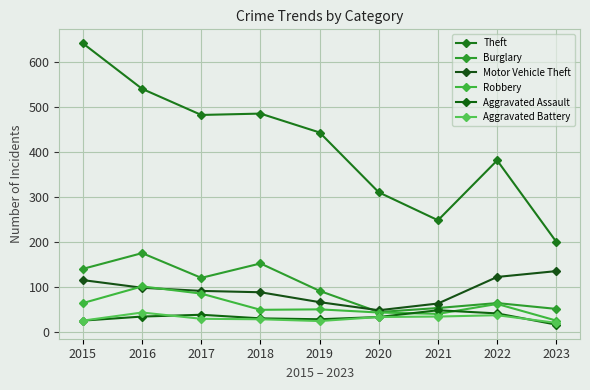

How many lines are shown in the chart?

6